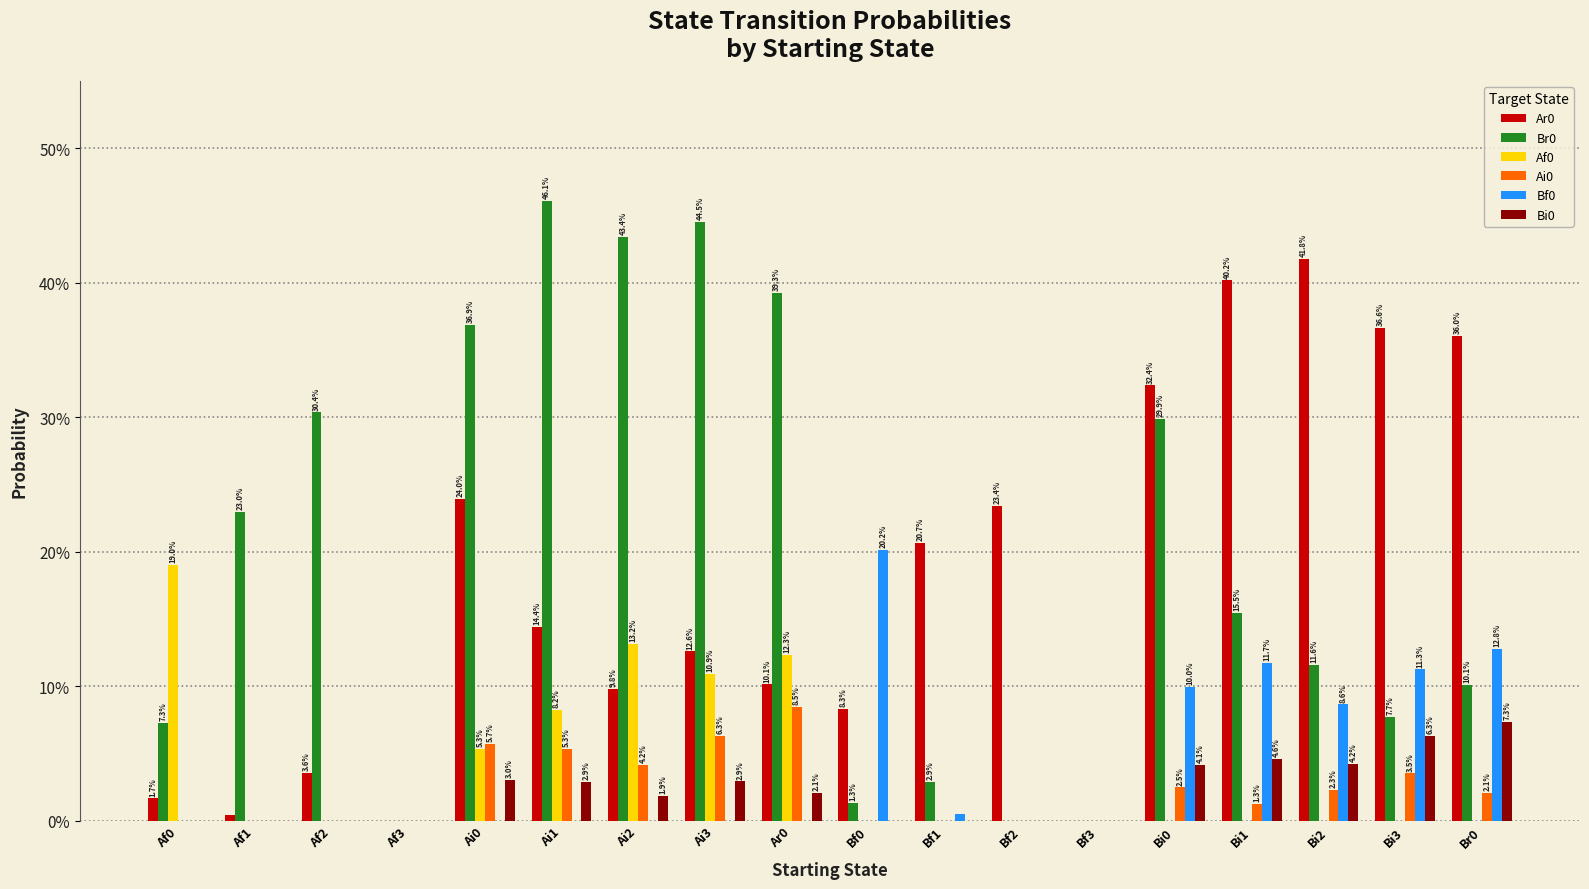

Does the chart contain stacked bars?

No